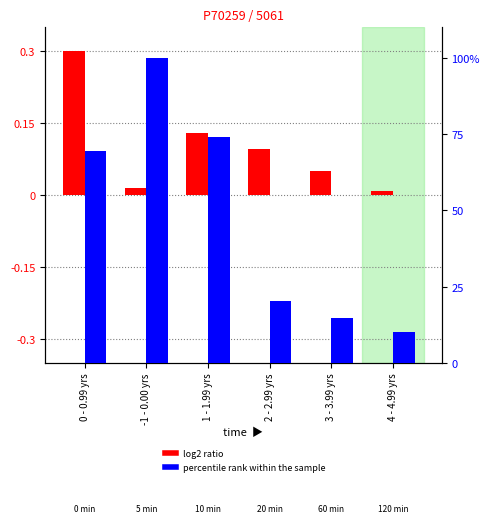

Reading right to left, what are all the values shown in this chart?

log2 ratio: 0.0	0.1	0.1	0.1	0.0	0.3
percentile rank within the sample: 10.0	14.8	20.4	74.0	100.0	69.4